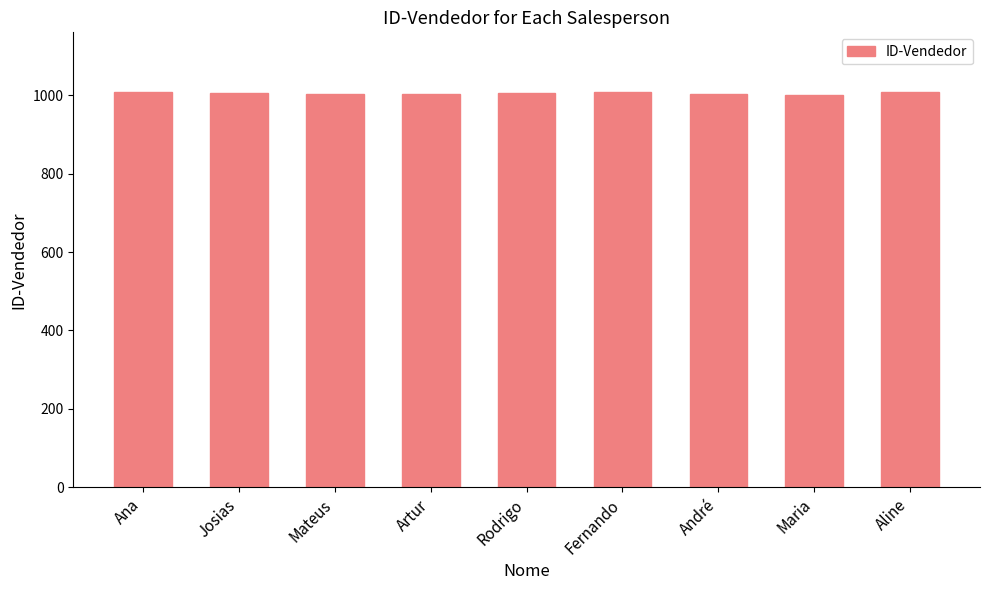

What is the average value?

1005